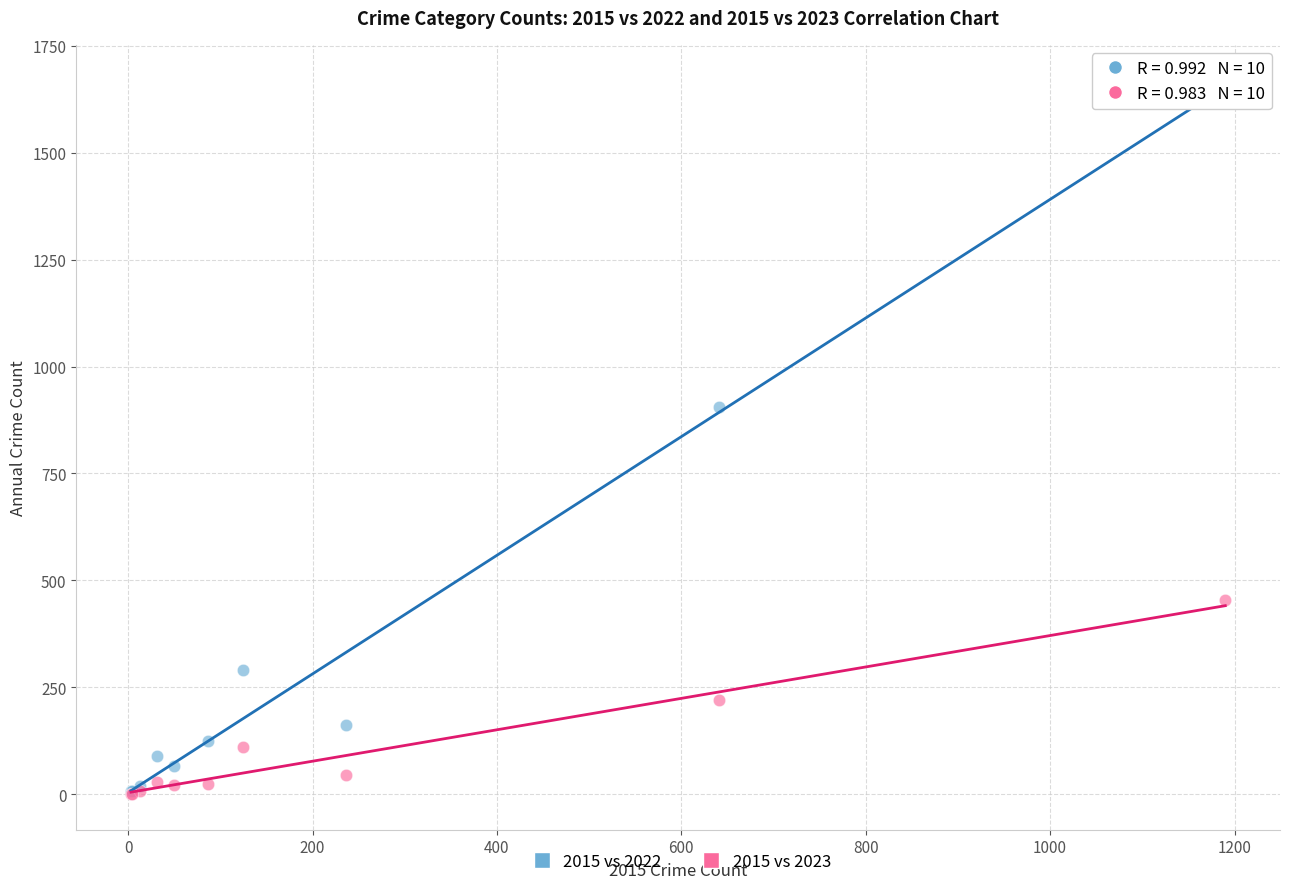

Which series contains the highest Y value?

2015 vs 2022